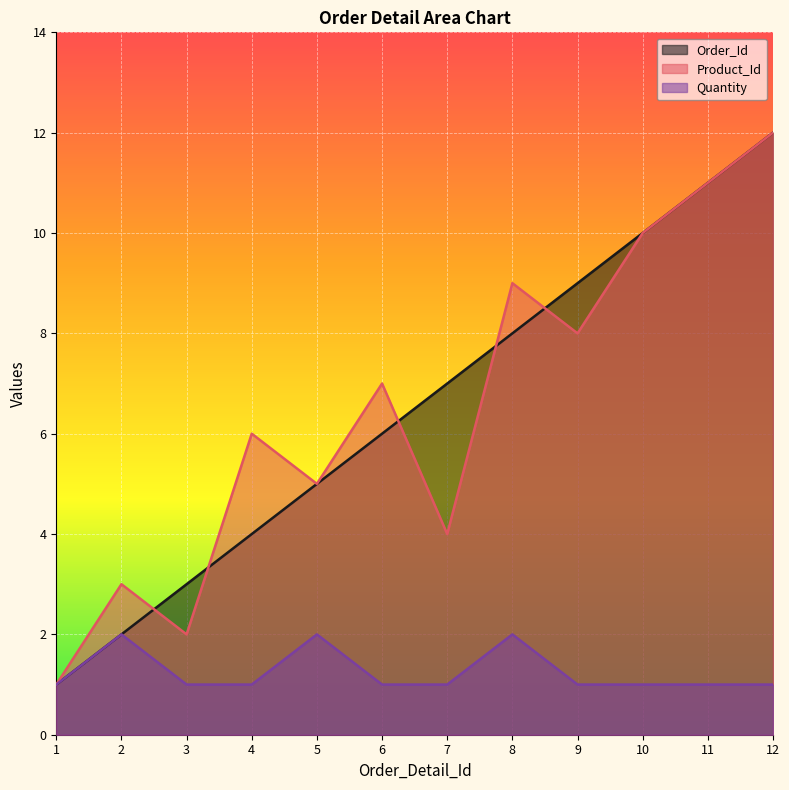

Where is Order_Id nearest to the value 6?

6